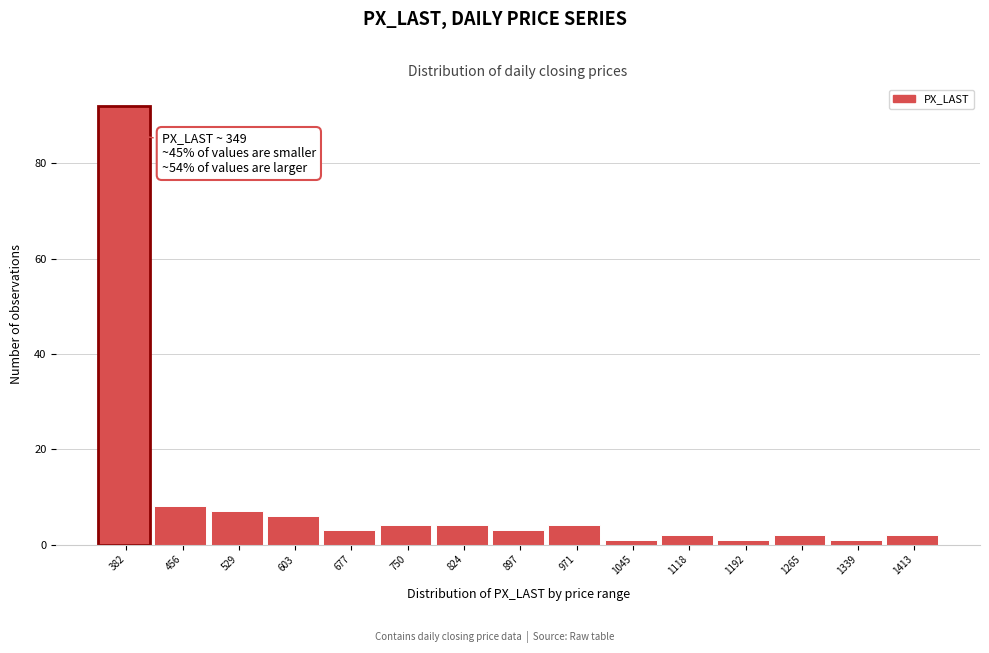

Which range on the x-axis has the tallest bar?

350 to 420